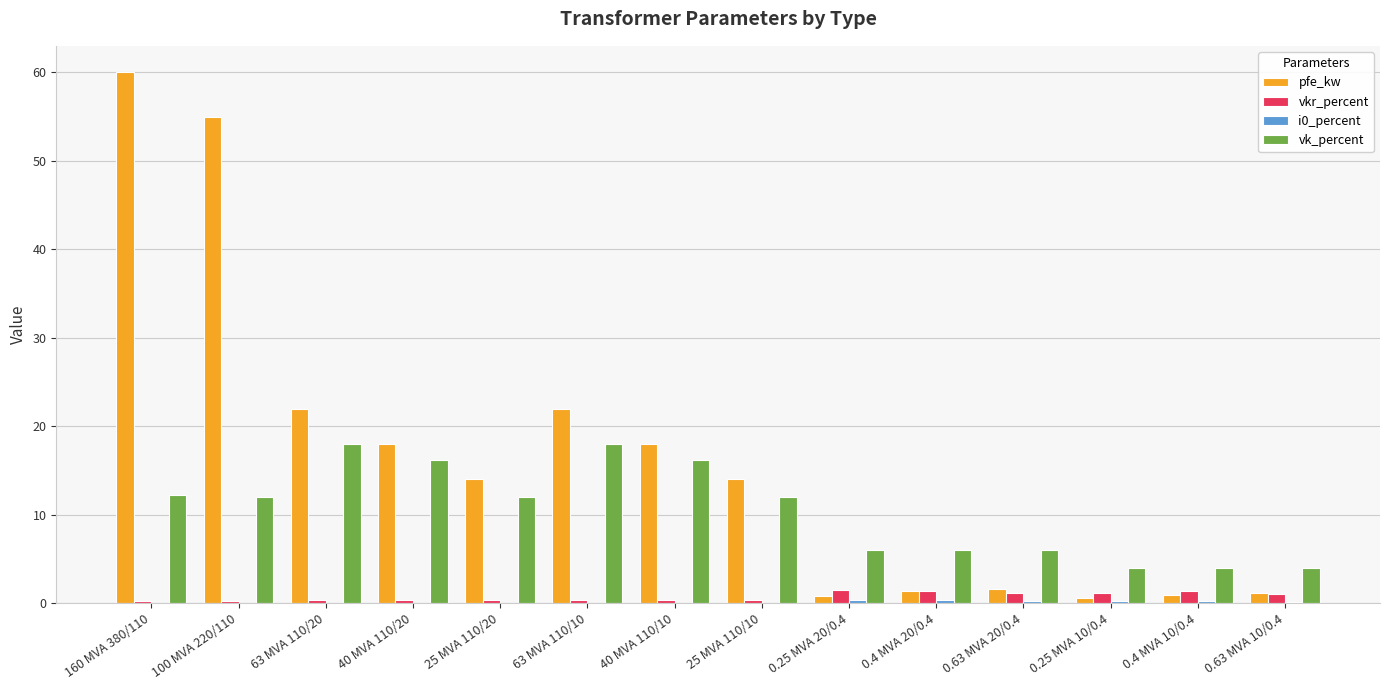

Which series has the largest total across all categories?

pfe_kw